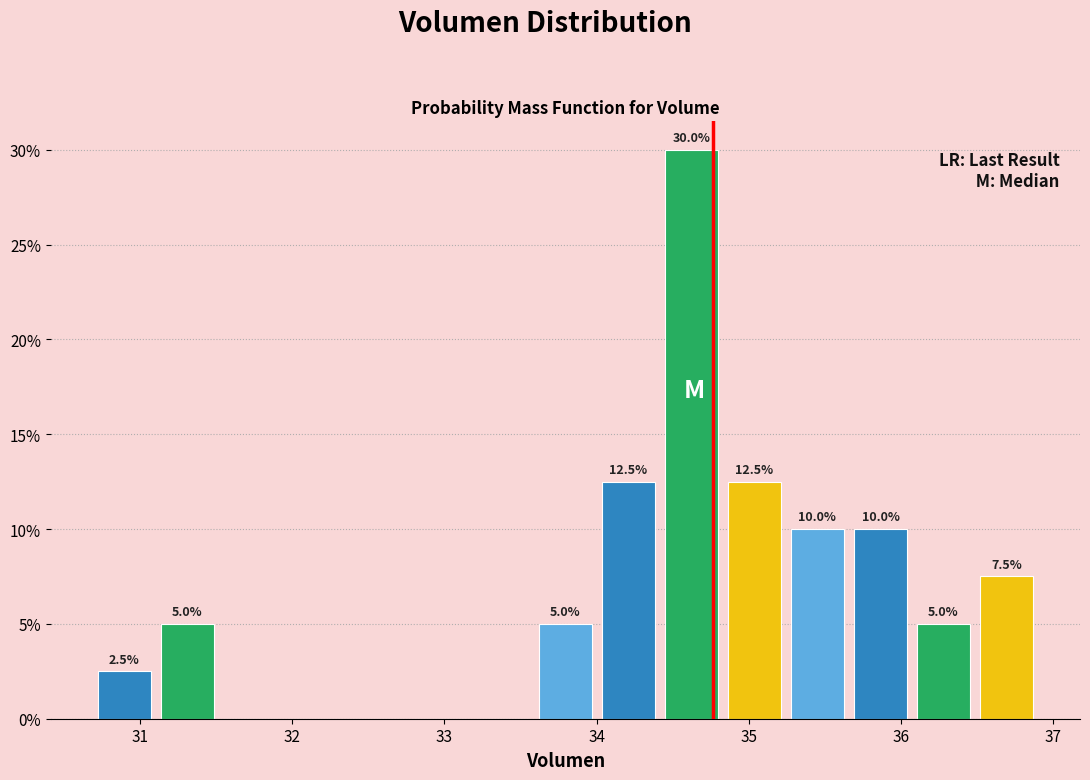

Over which range of the x-axis is the bar tallest?

34.4 to 34.8